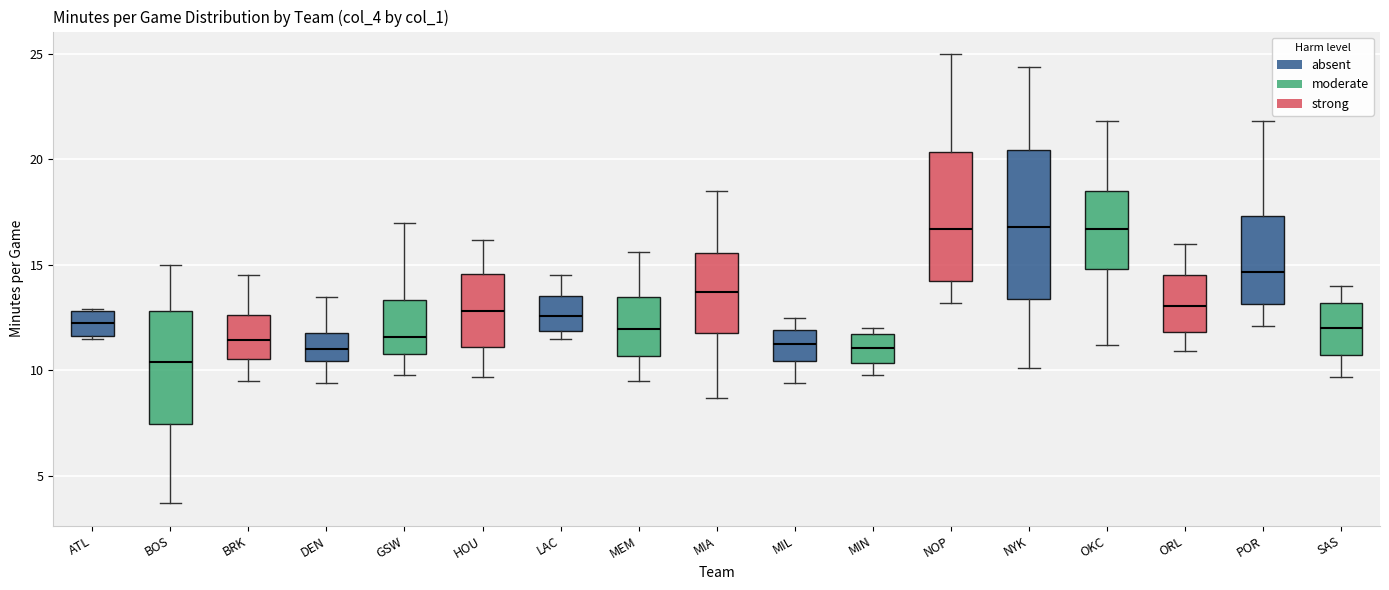

Where does the median line of the box for ATL sit on the y-axis? The values are not printed on the chart, so give them approximately, as read against the axis.

12.5